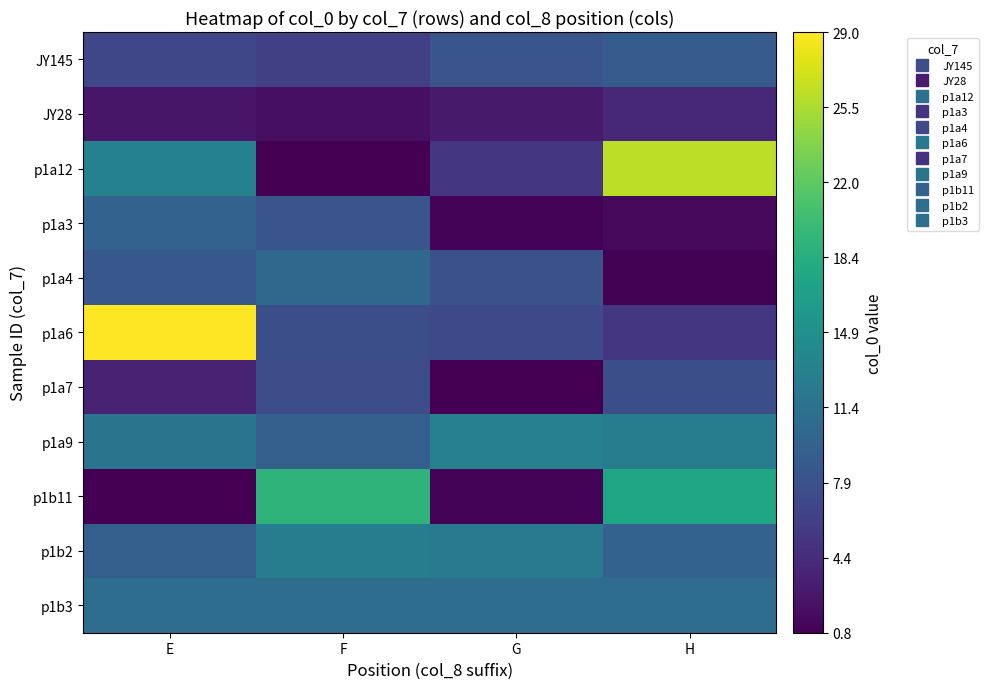

At H, list the series in order from largest to smallest.

p1a12, p1b11, p1a9, p1b3, p1b2, JY145, p1a7, p1a6, JY28, p1a3, p1a4